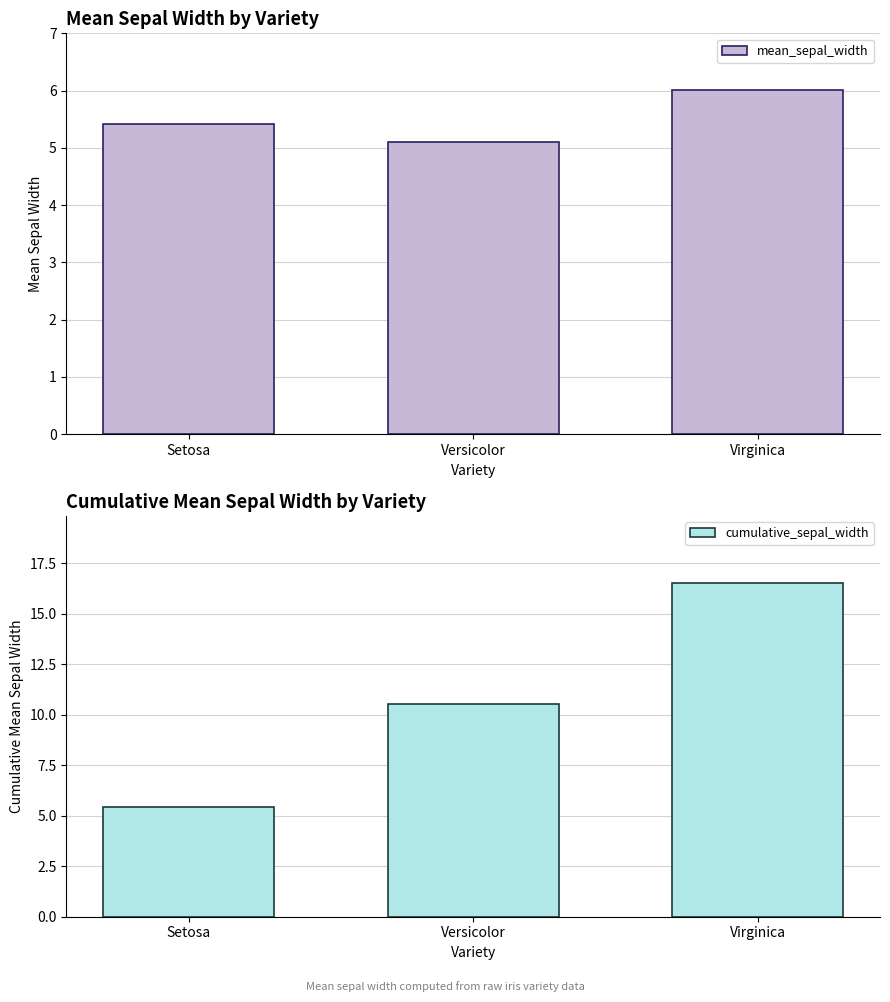

The value of cumulative_sepal_width at Versicolor is 10.5. True or false?

True